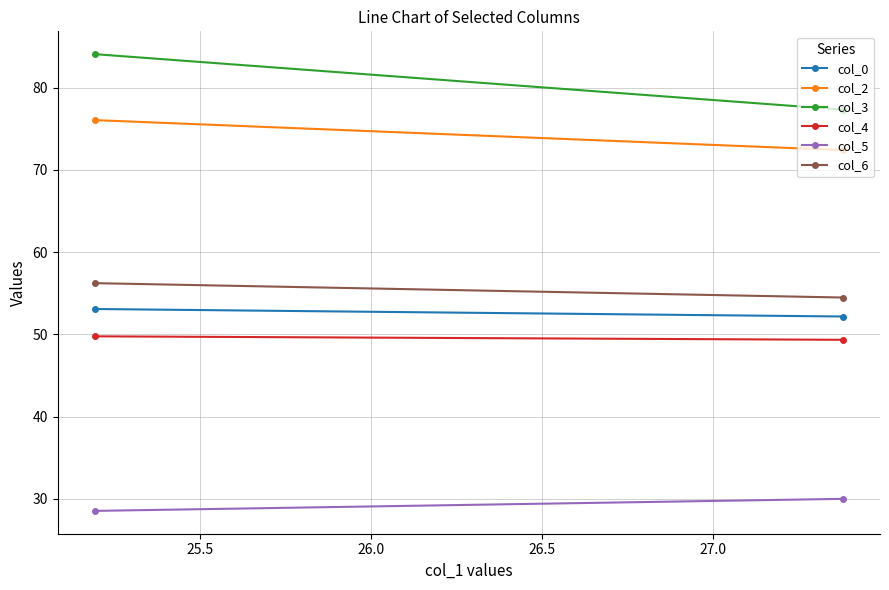

What is the value of the col_5 point at the 1st from the left?

28.5